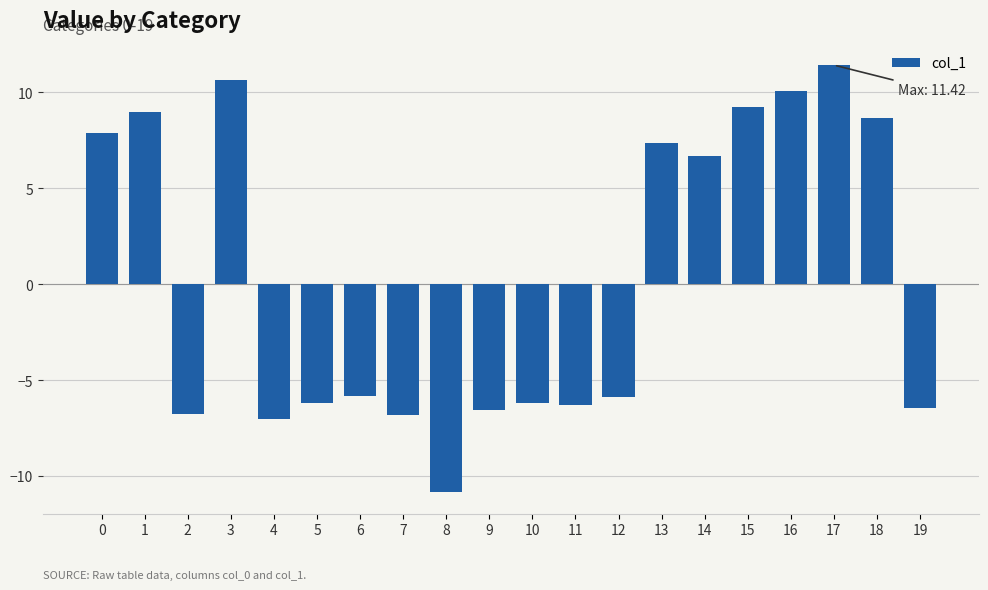

What is the difference between the maximum and minimum values?

22.3